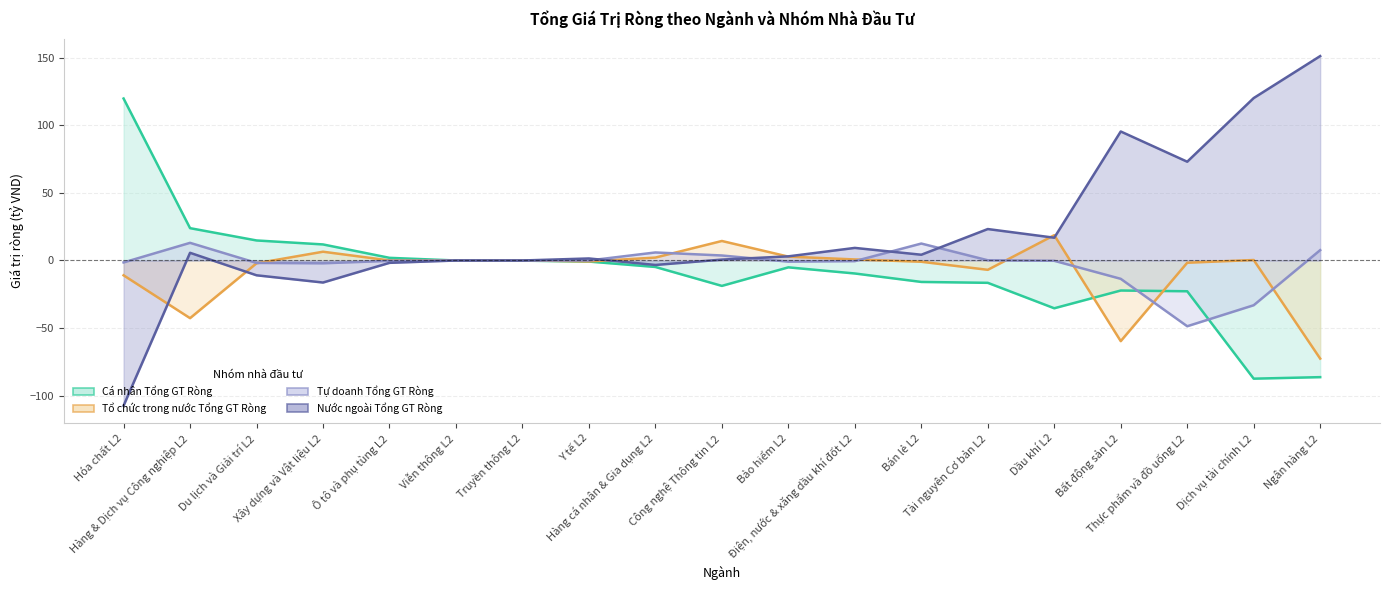

True or false: Tự doanh Tổng GT Ròng has a value of -1.8 at Du lịch và Giải trí L2.

True